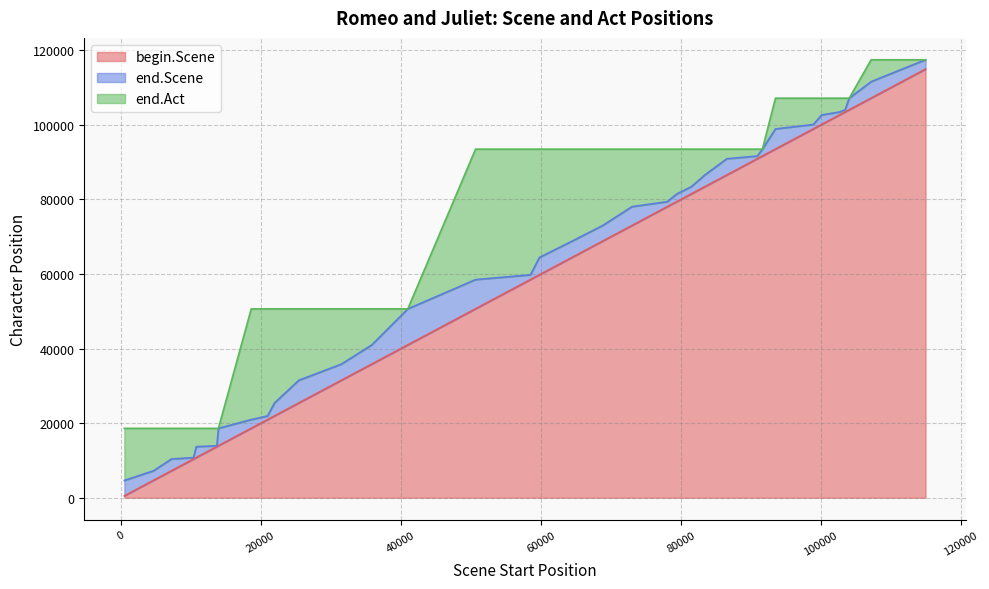

List the series in order of their peak value, highest first.

end.Scene, end.Act, begin.Scene